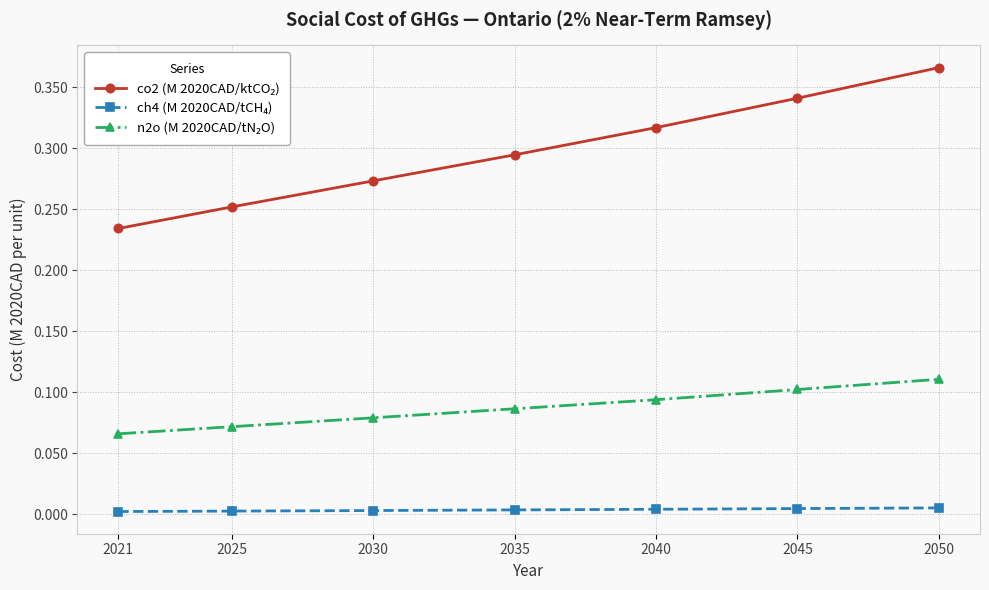

At which category is the sum across all series the highest?

2050